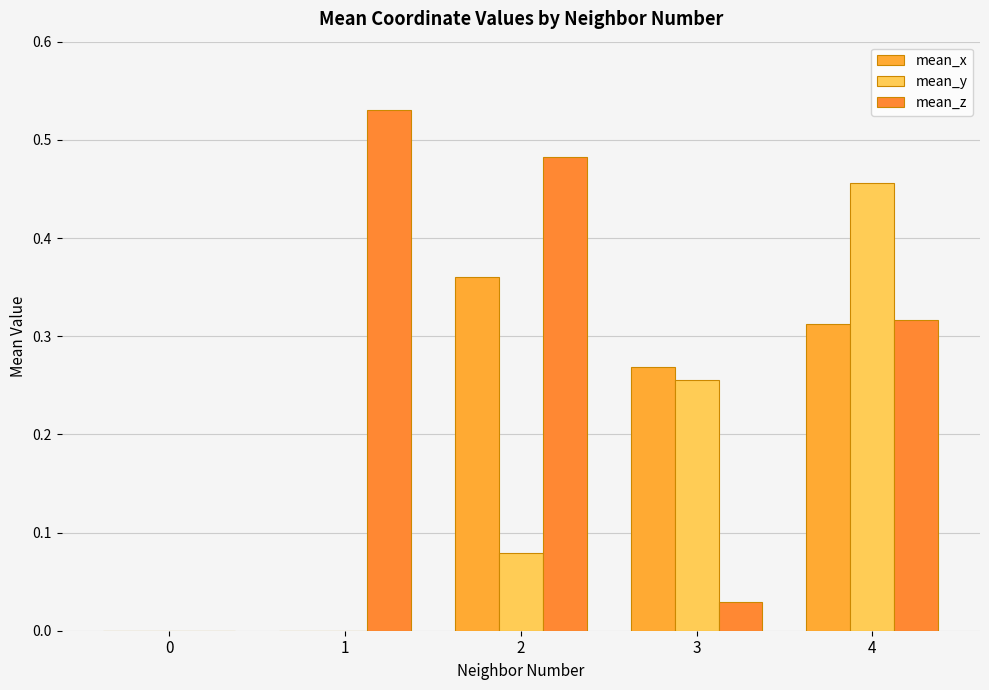

What are all the series names shown in the legend?

mean_x, mean_y, mean_z